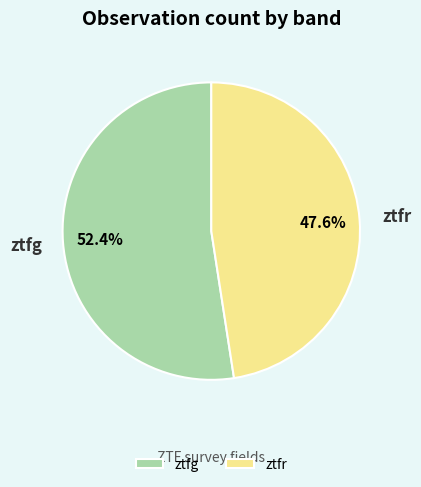

Does any single category account for the majority?

Yes